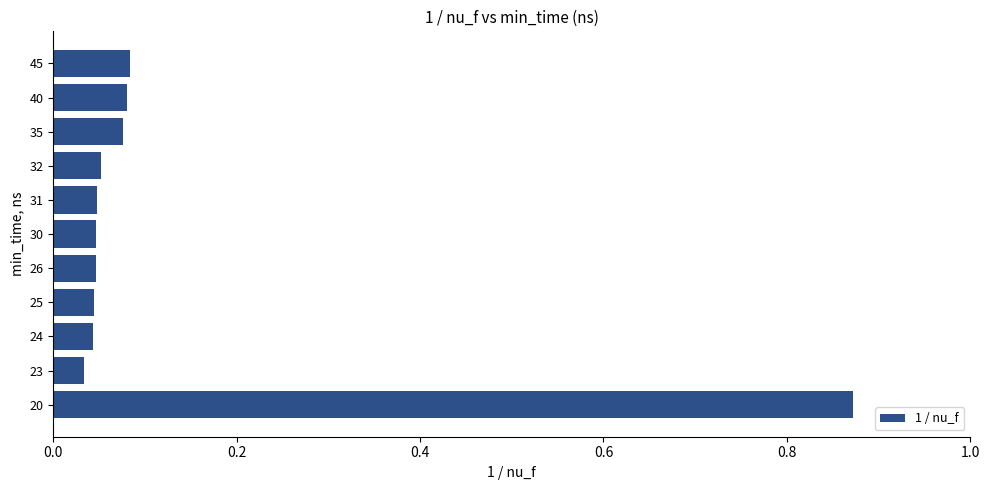

Which label corresponds to the largest value in the chart?

20